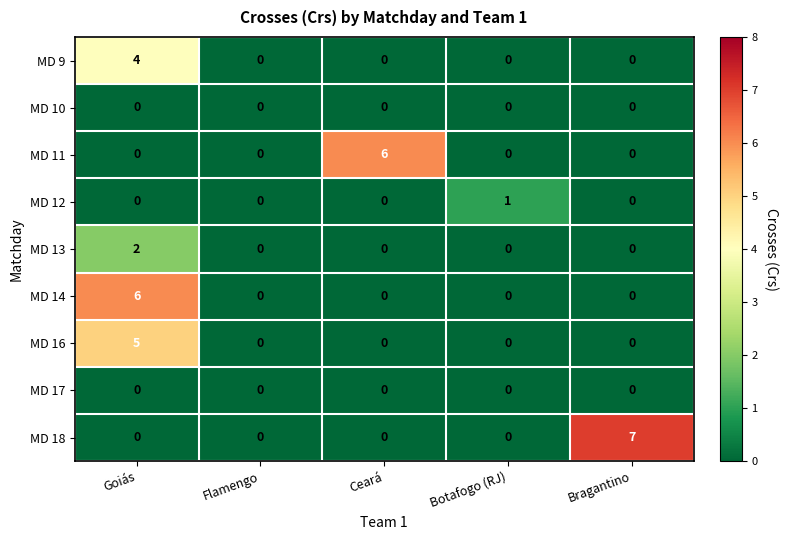

At which category is the sum across all series the highest?

Goiás